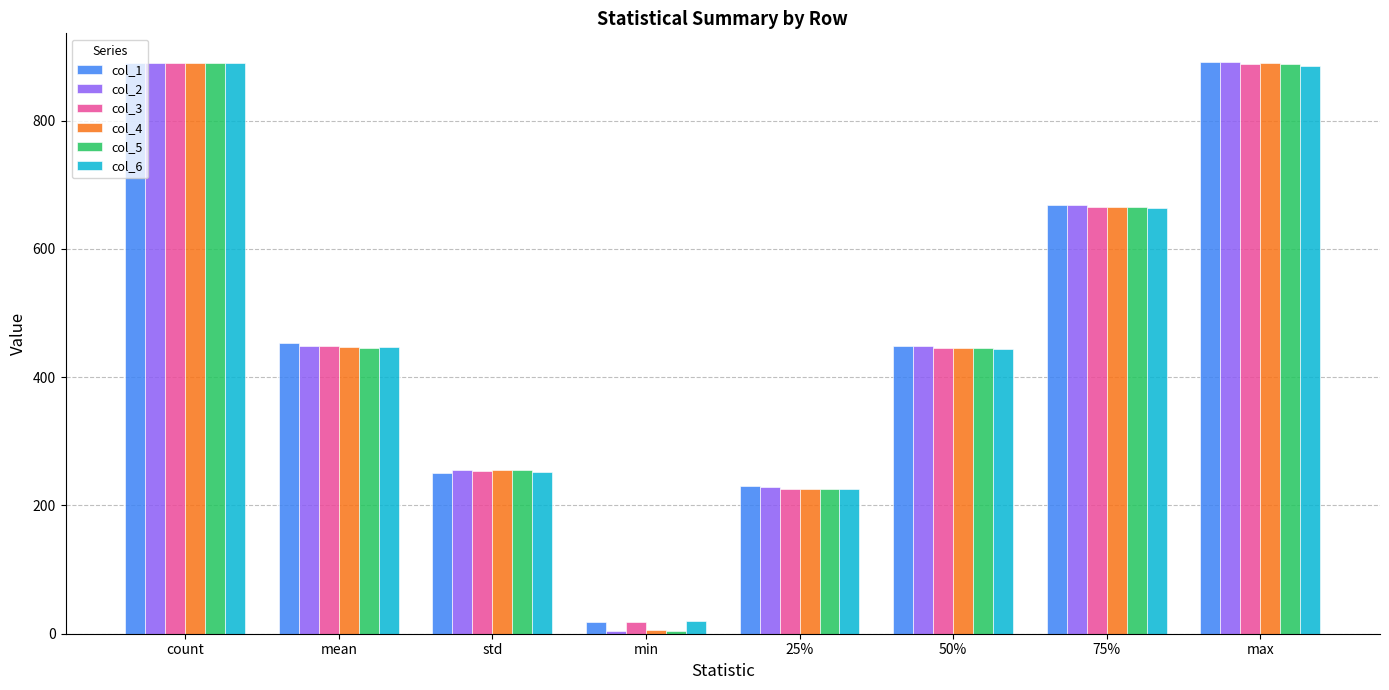

What is the total value across all series at max?

5334.9